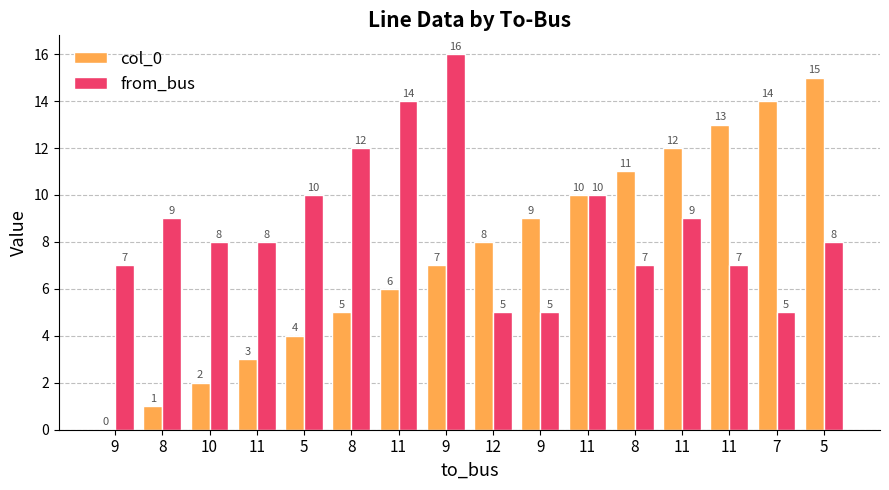

Which has a higher value, 10 or 11?

11